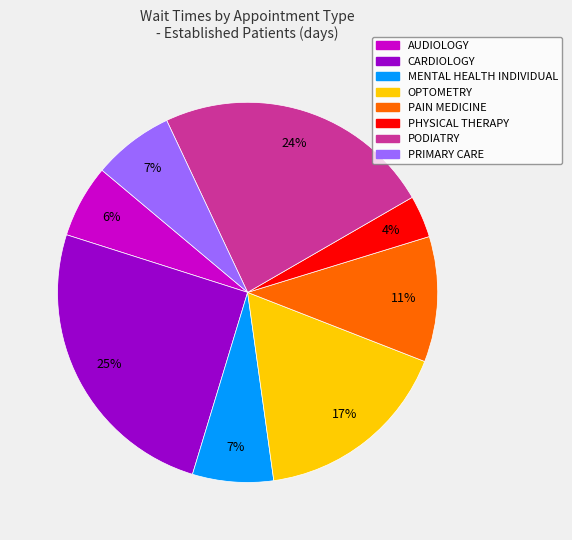

Is there a majority slice in this chart?

No